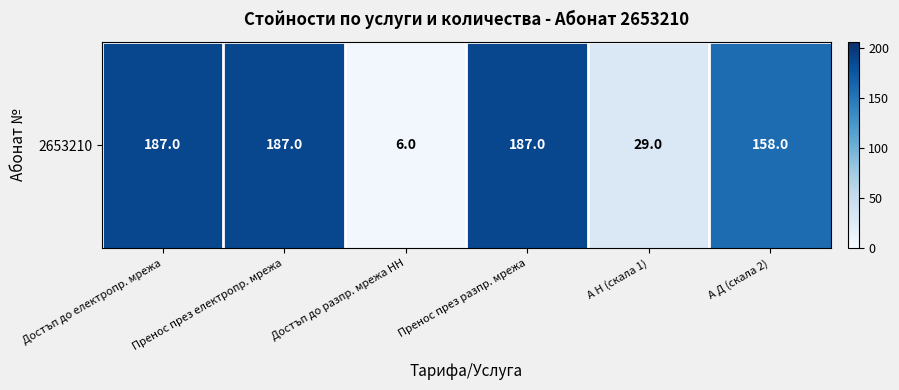

What is the difference between the maximum and minimum values?

181